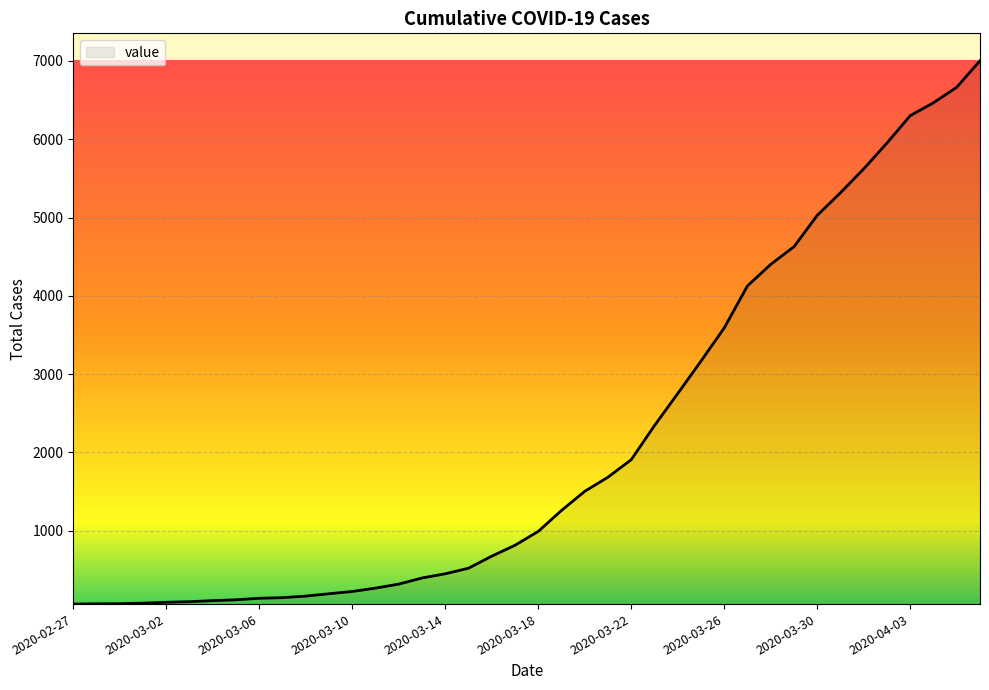

What is the greatest value displayed?

7002